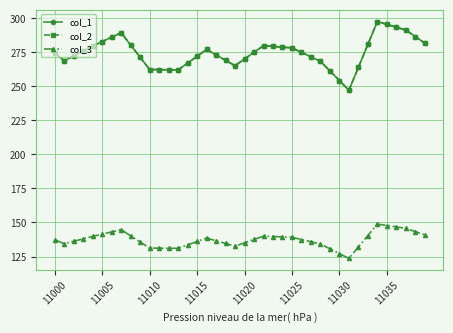

At which label does col_1 first exceed 274?

11000